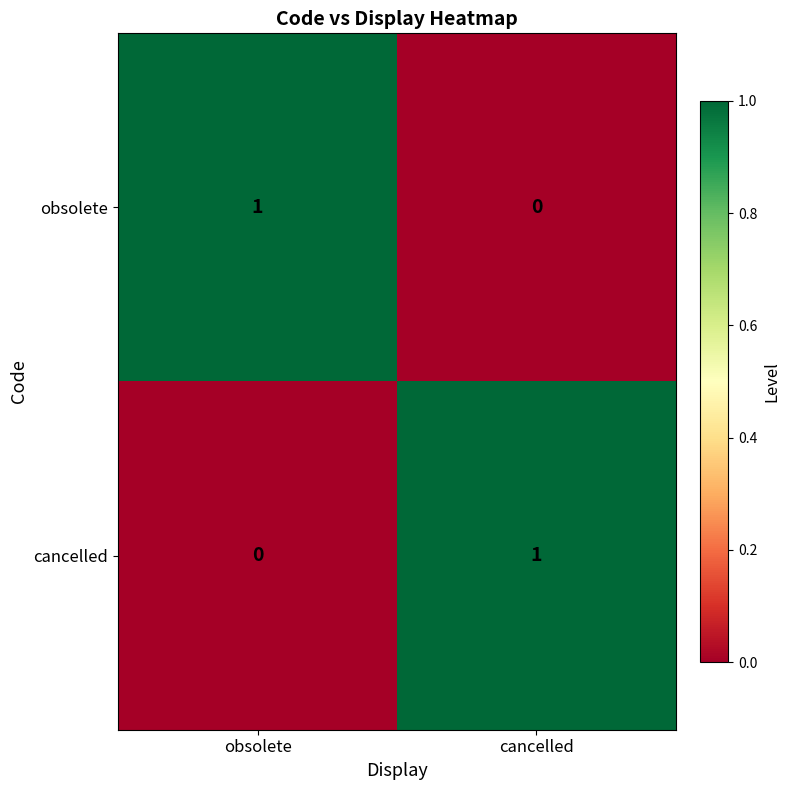

The cancelled series shows 0 at obsolete. True or false?

True